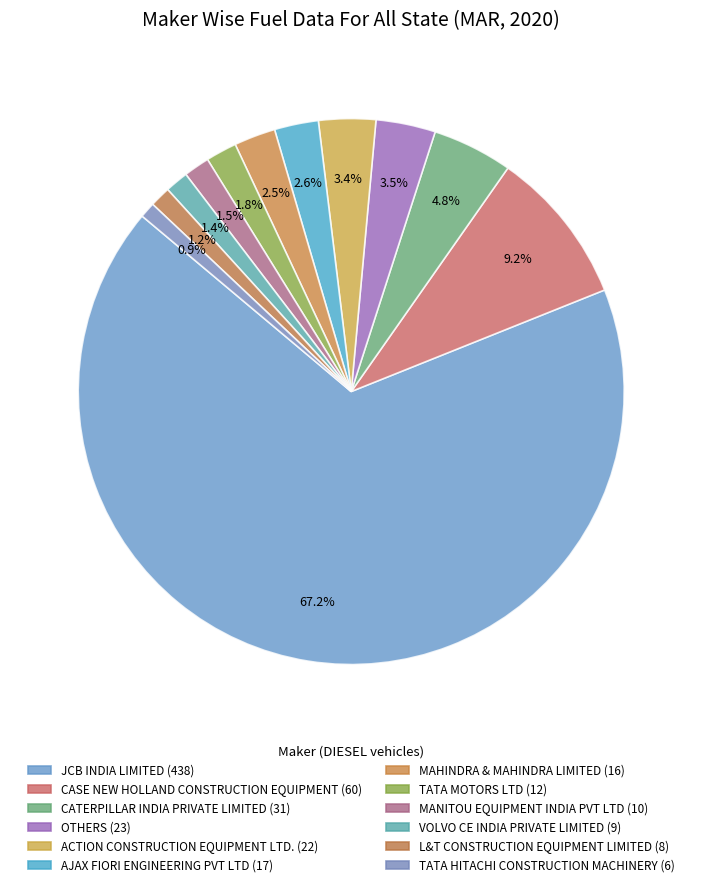

Is it true that MANITOU EQUIPMENT INDIA PVT LTD is 2% of the pie?

True